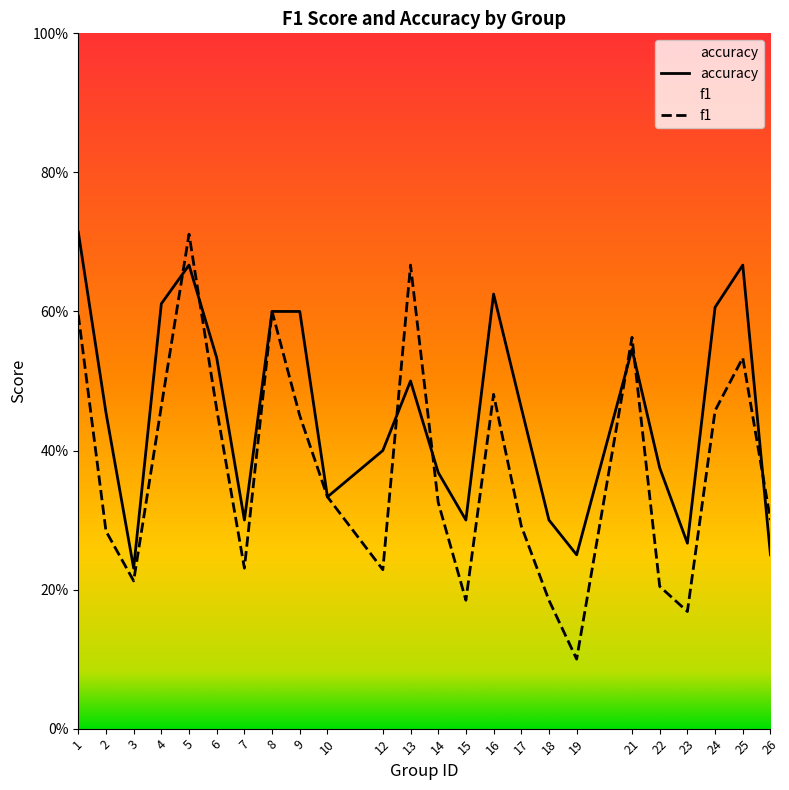

How many lines are shown in the chart?

2